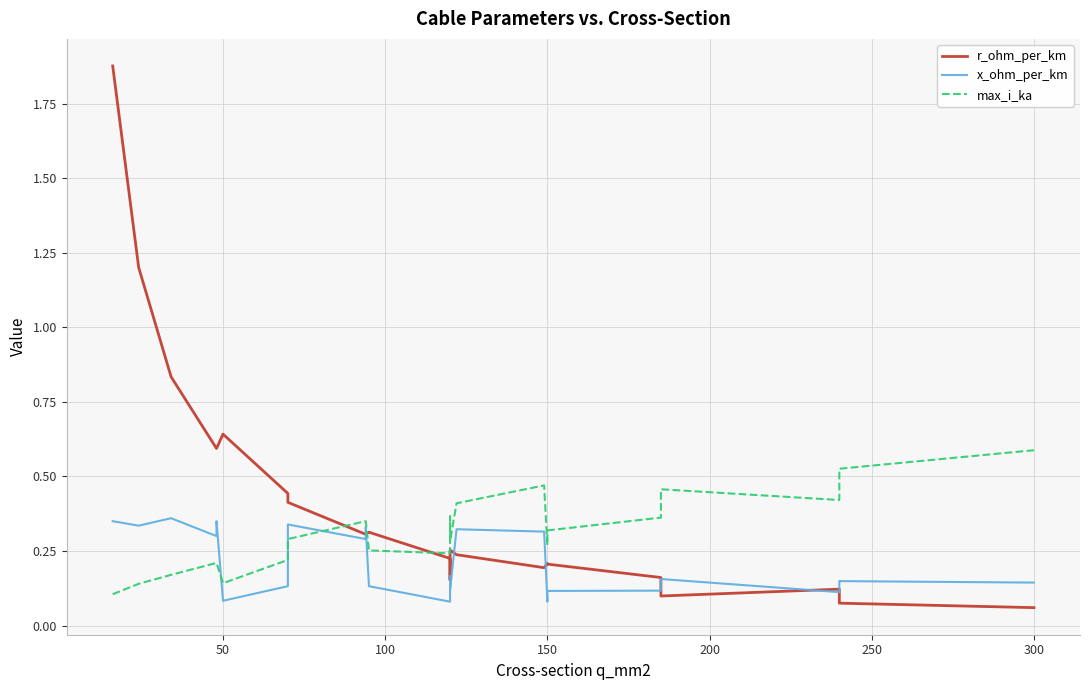

Which series has the largest total across all categories?

r_ohm_per_km